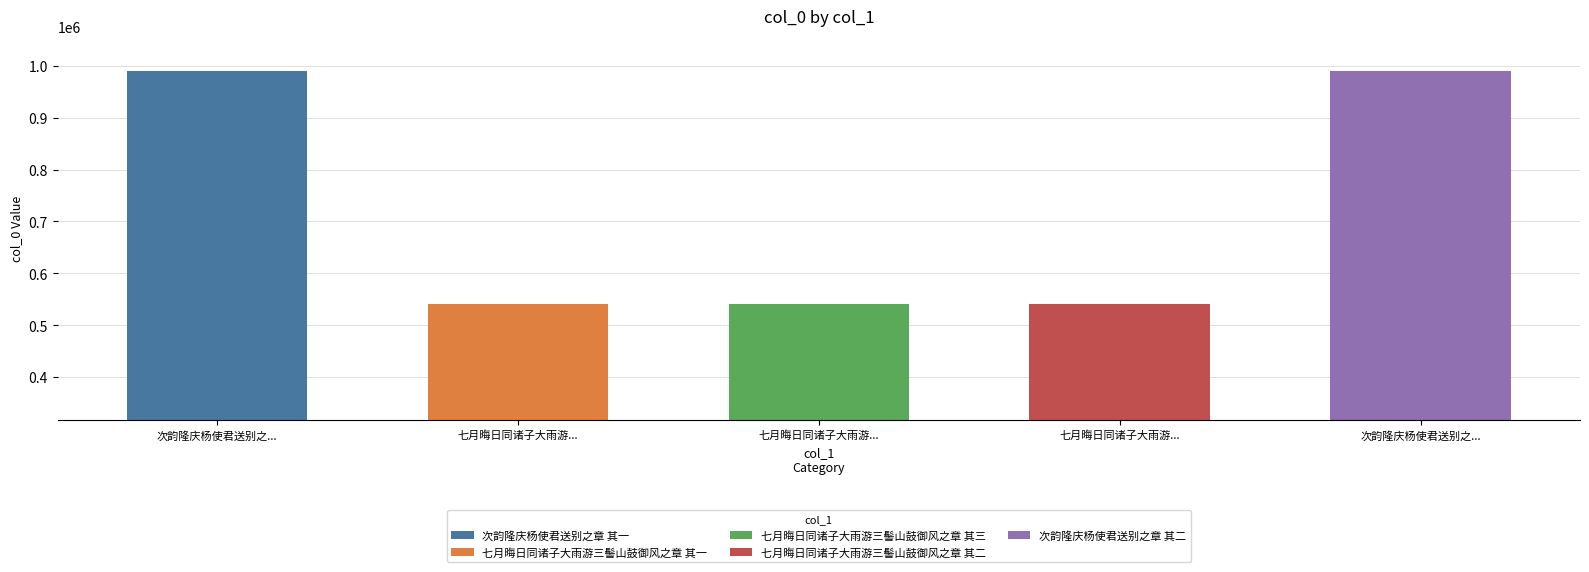

What is the maximum value shown in the chart?

990155